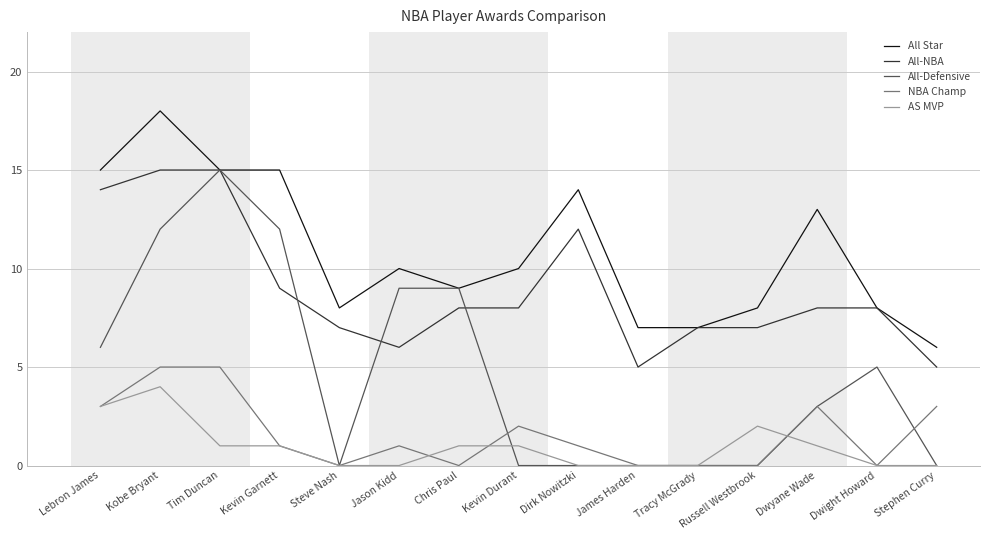

Where is All-NBA nearest to the value 10?

Kevin Garnett